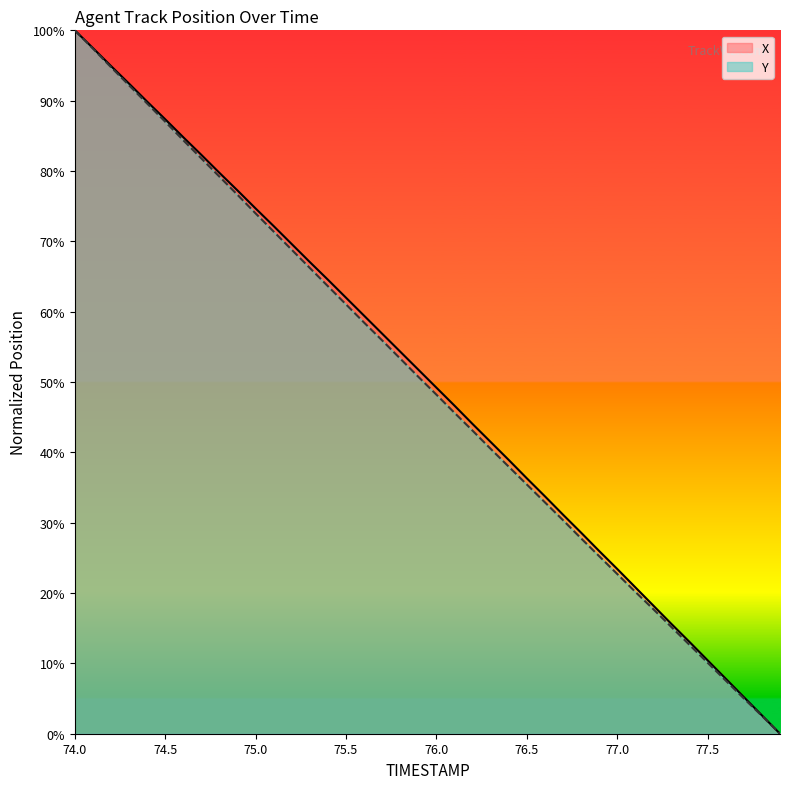

True or false: Y and X cross at least once.

False